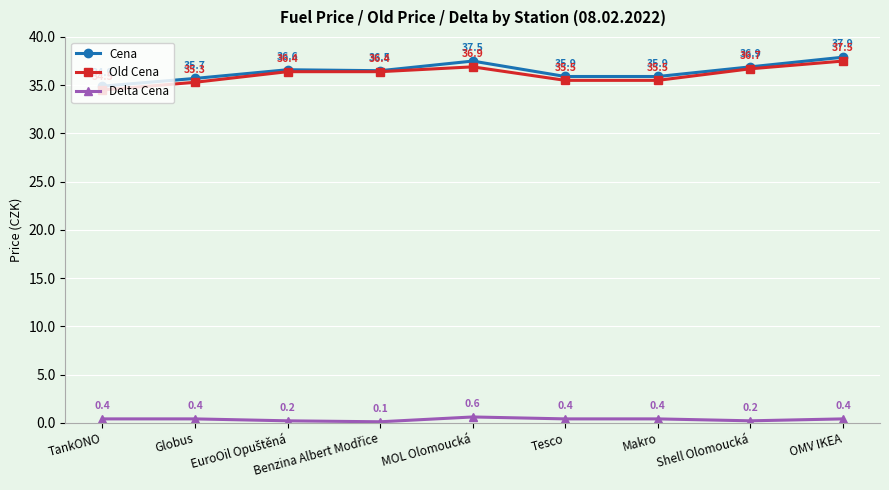

Rank the series by their maximum value, from highest to lowest.

Cena, Old Cena, Delta Cena